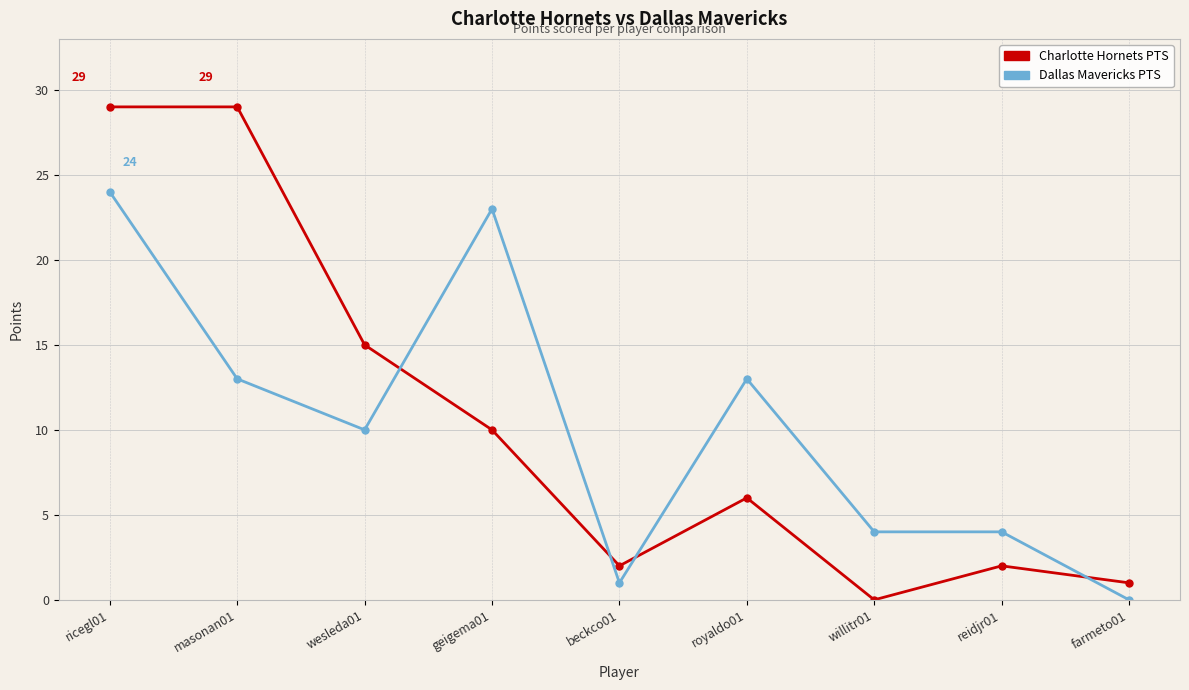

How many times do Dallas Mavericks PTS and Charlotte Hornets PTS cross each other?

4